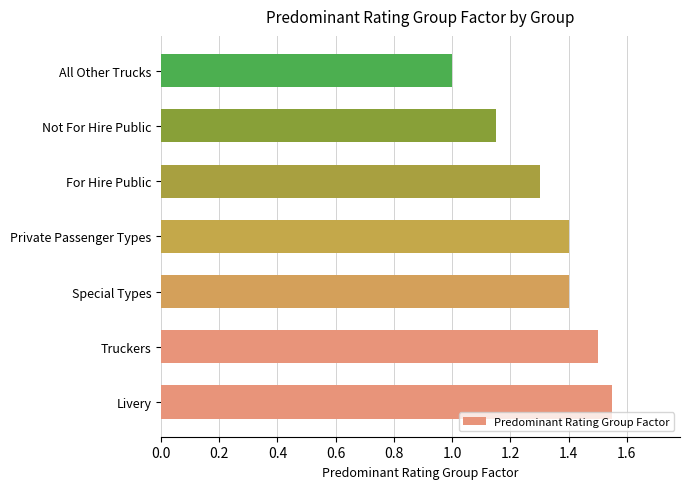

Which label corresponds to the smallest value in the chart?

All Other Trucks